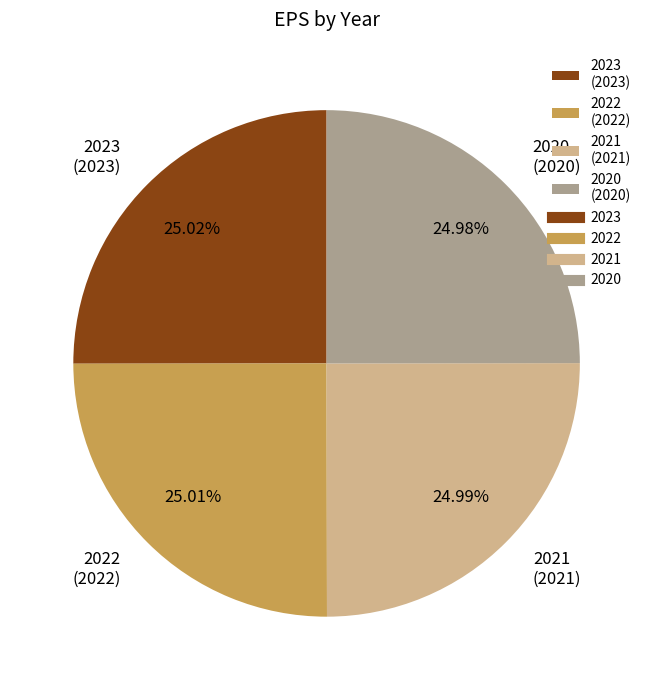

To the nearest percent, what is the combined percentage of 2020 and 2021?

50%